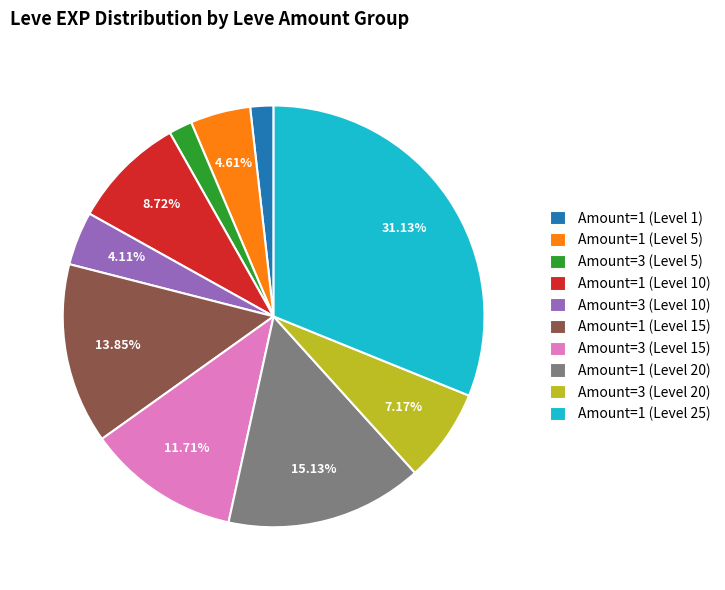

Combined, do Amount=1 (Level 20) and Amount=1 (Level 5) account for over 50%?

No